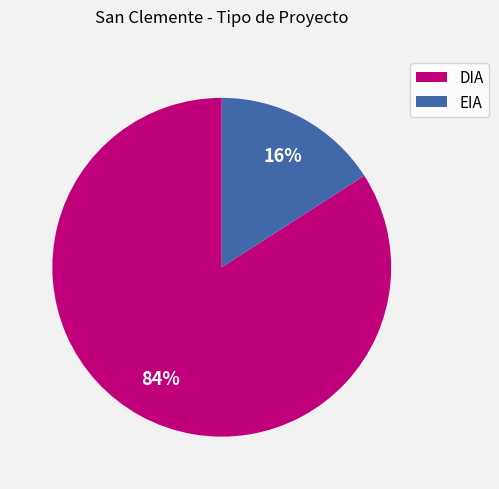

True or false: EIA accounts for 16% of the total.

True